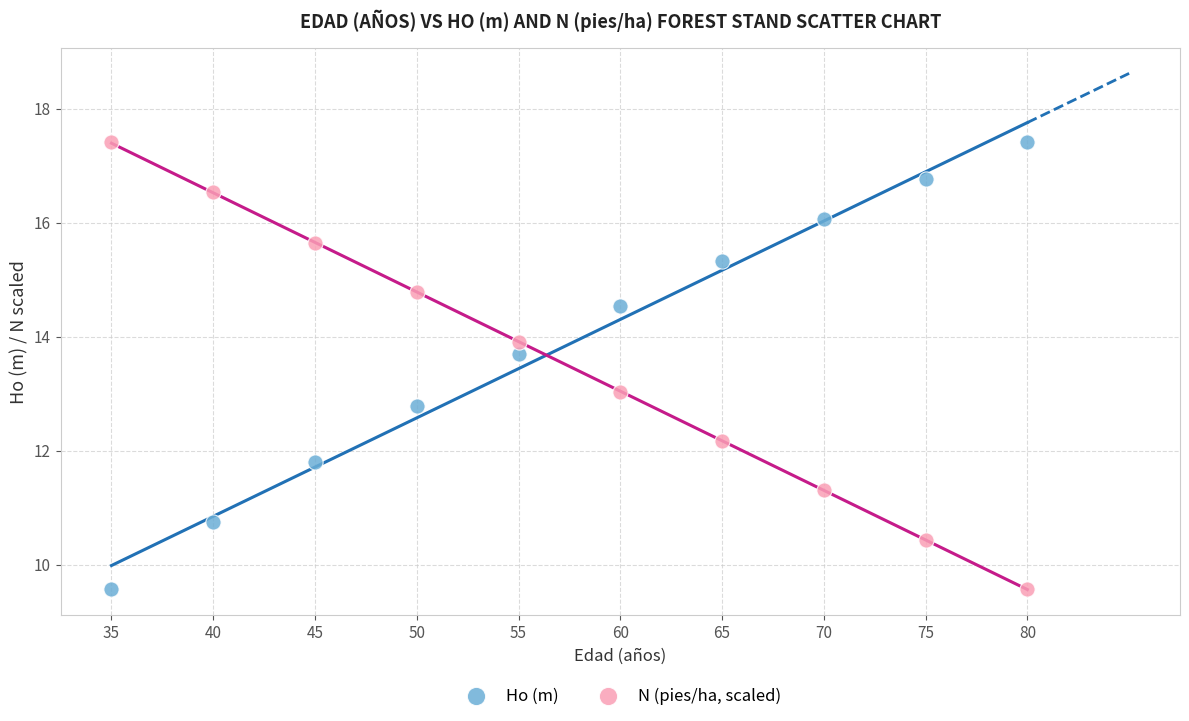

Across all data points, what is the range of Y values (max minus min)?

7.8